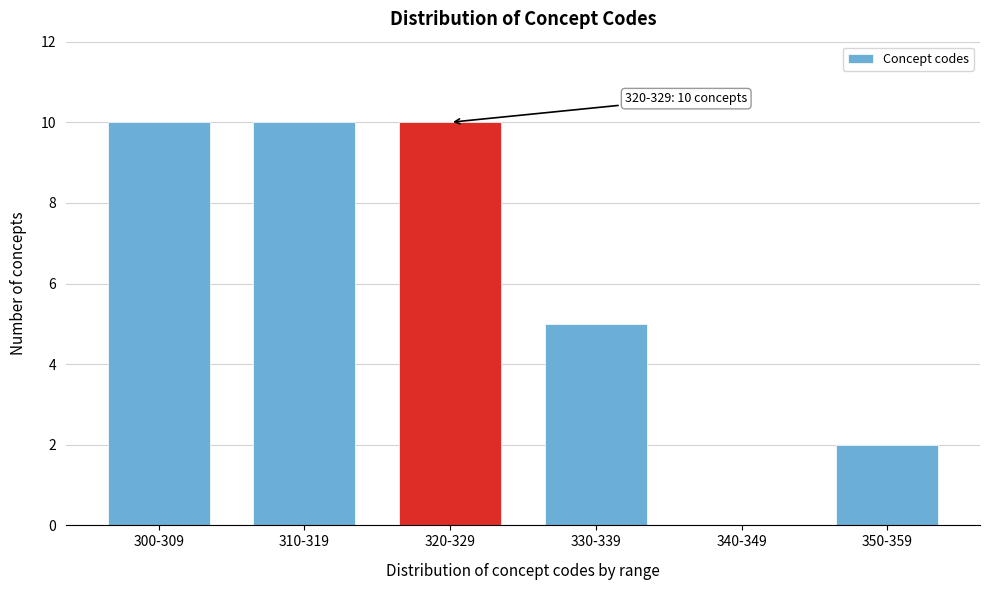

Reading left to right, list all the values displayed in this chart.

300-309=10	310-319=10	320-329=10	330-339=5	340-349=0	350-359=2